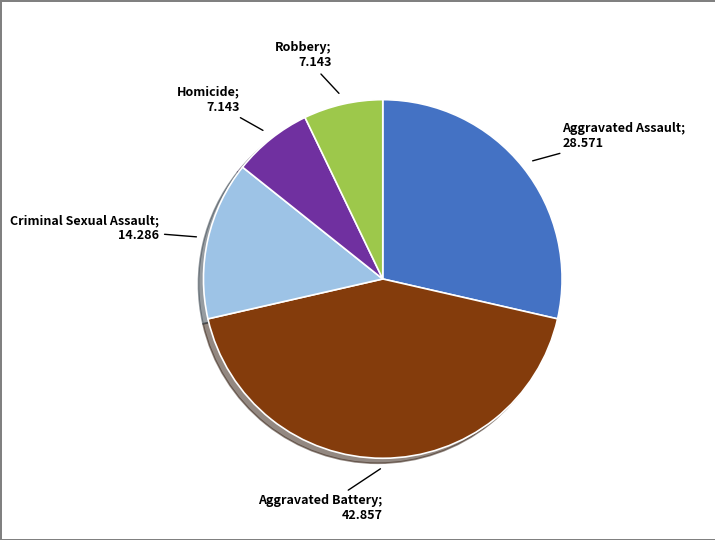

Is there any slice that represents more than half of the pie?

No